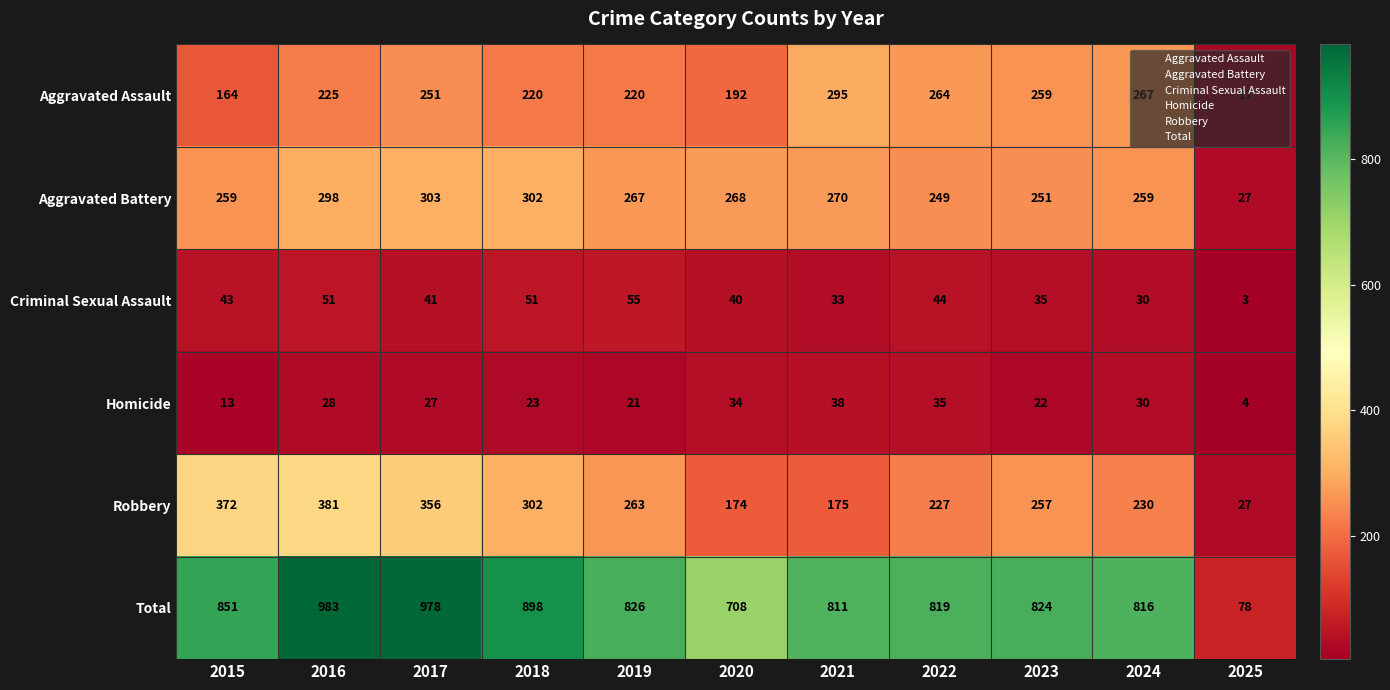

True or false: Aggravated Battery has a value of 439 at 2021.

False